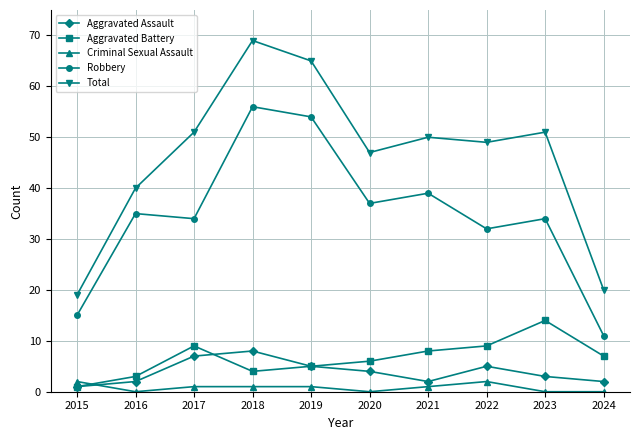

What is the difference between the maximum and second lowest values in the Robbery series?

41